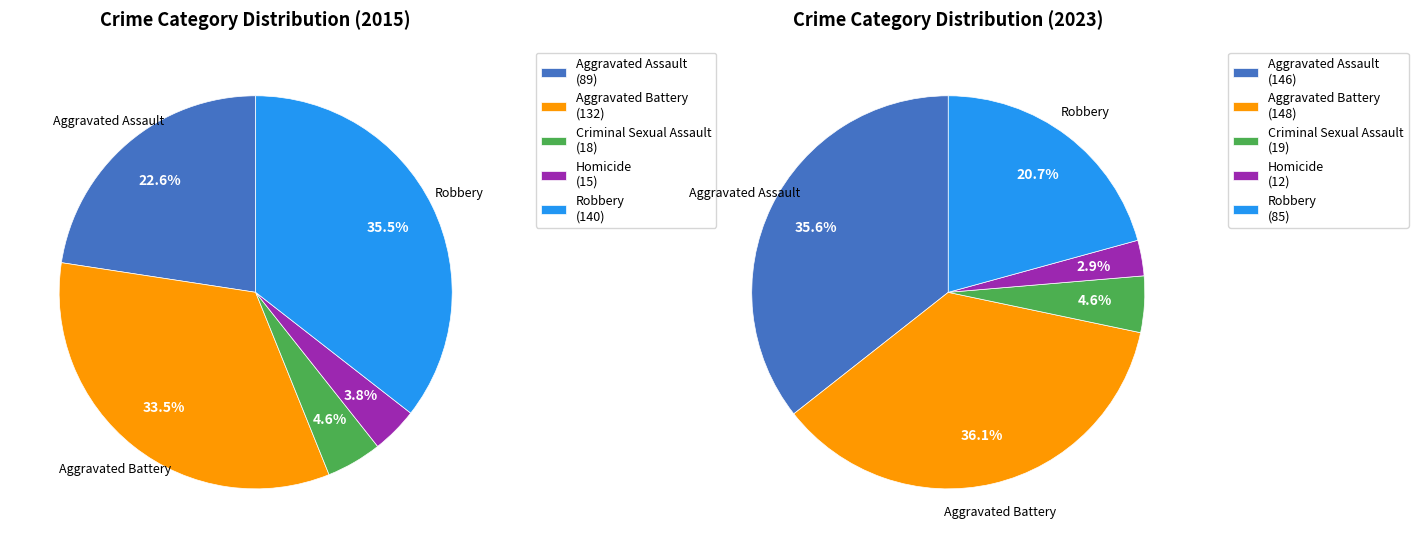

Approximately how many times larger is the value at Aggravated Battery compared to Homicide?

8.8